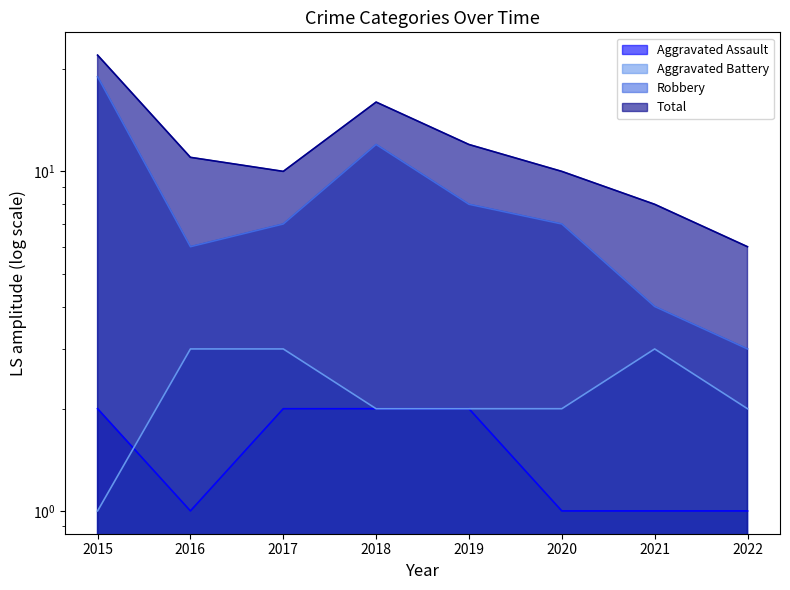

The Total series shows 6 at 2022. True or false?

True